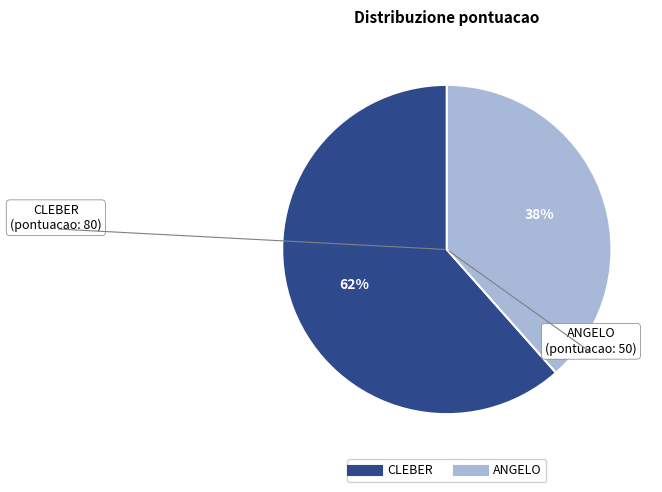

Is it true that CLEBER is 75% of the pie?

False